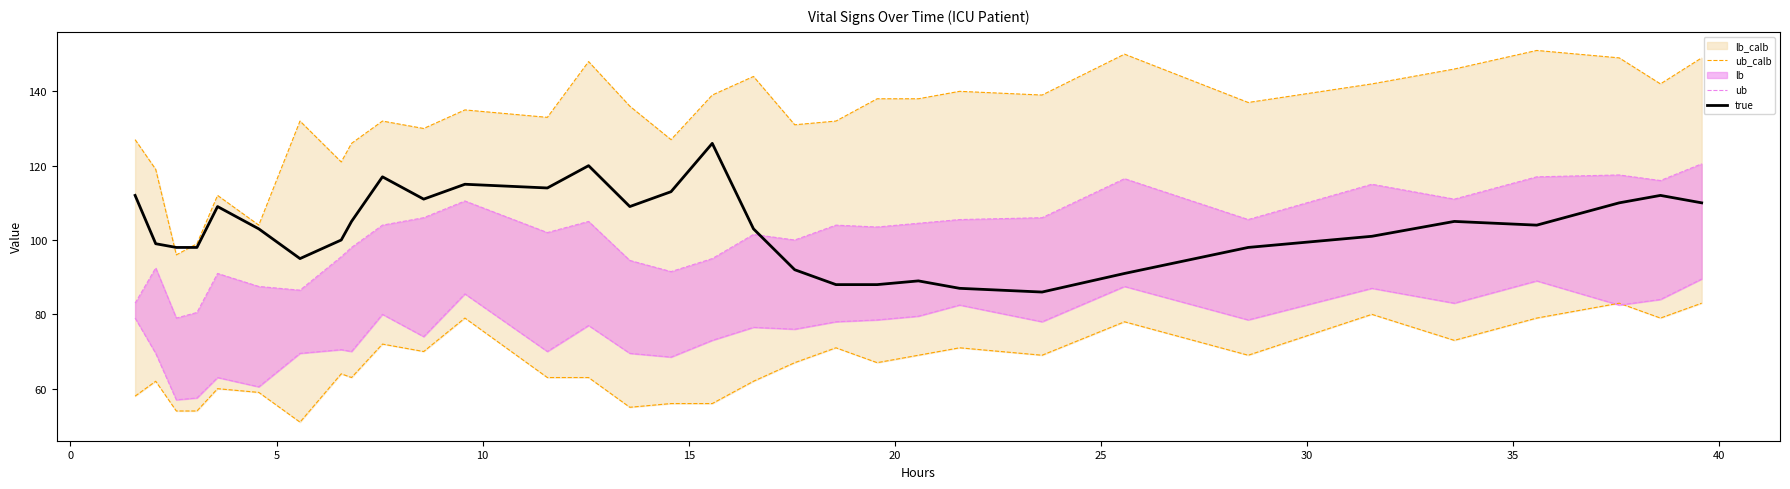

What is the minimum value for true?

86